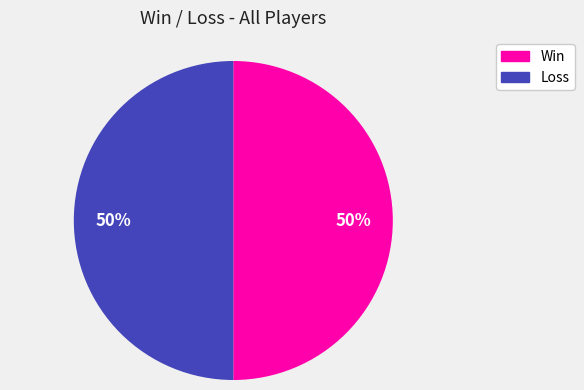

To the nearest percent, what is the average slice percentage?

50%